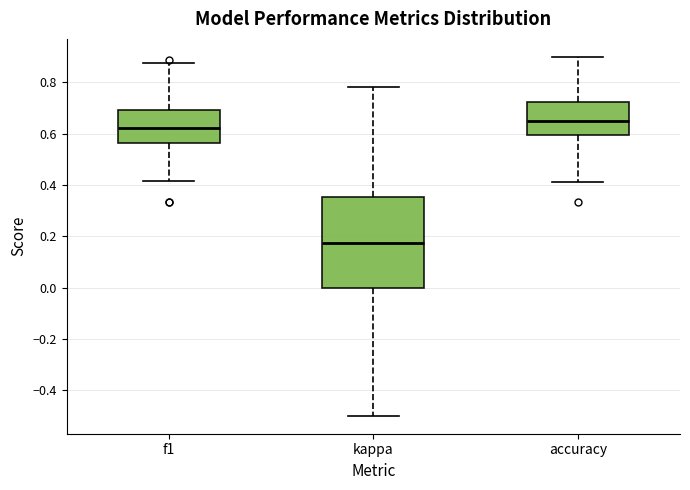

Comparing the boxes themselves (not the whiskers), which one is the tallest?

kappa